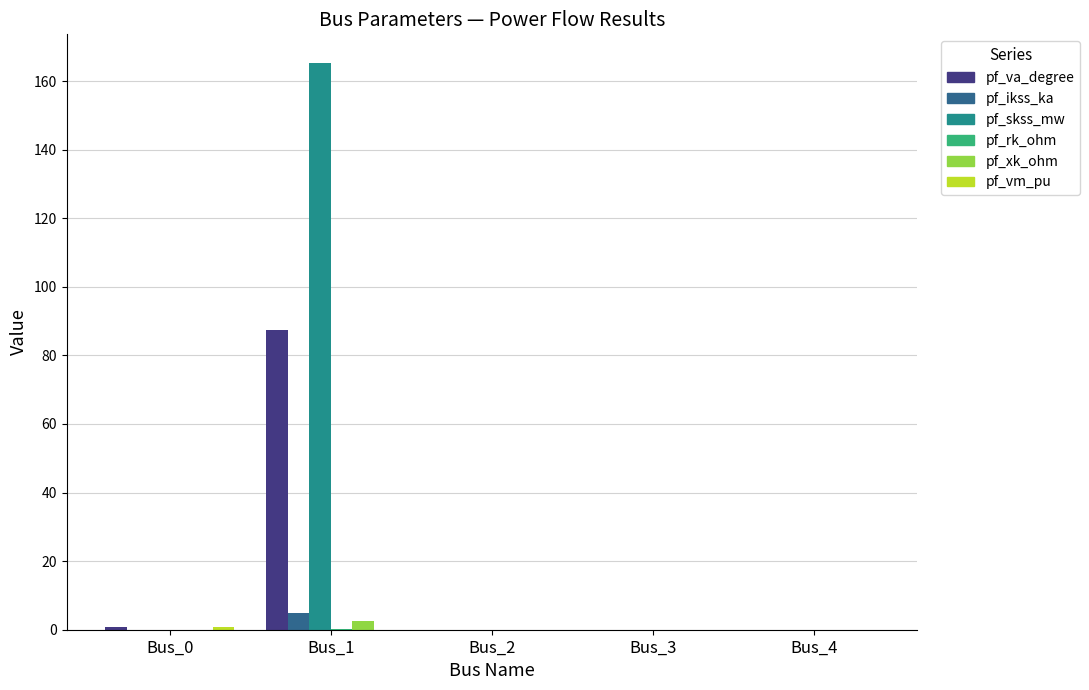

Are the bars grouped side by side (vs. stacked)?

Yes